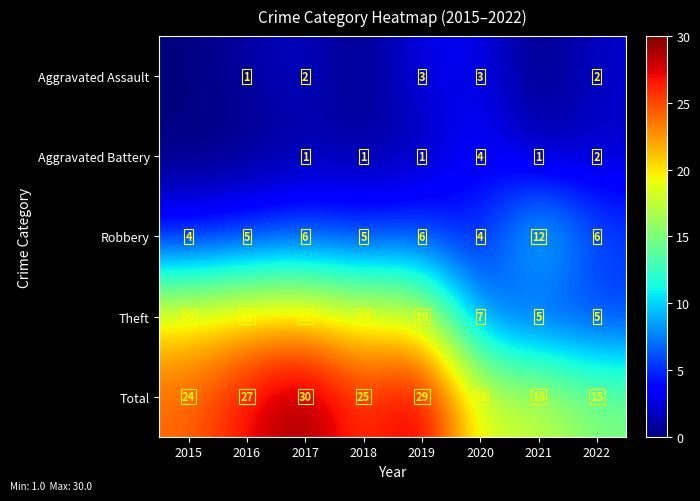

What is the spread (max minus min) of values at 2022?

13